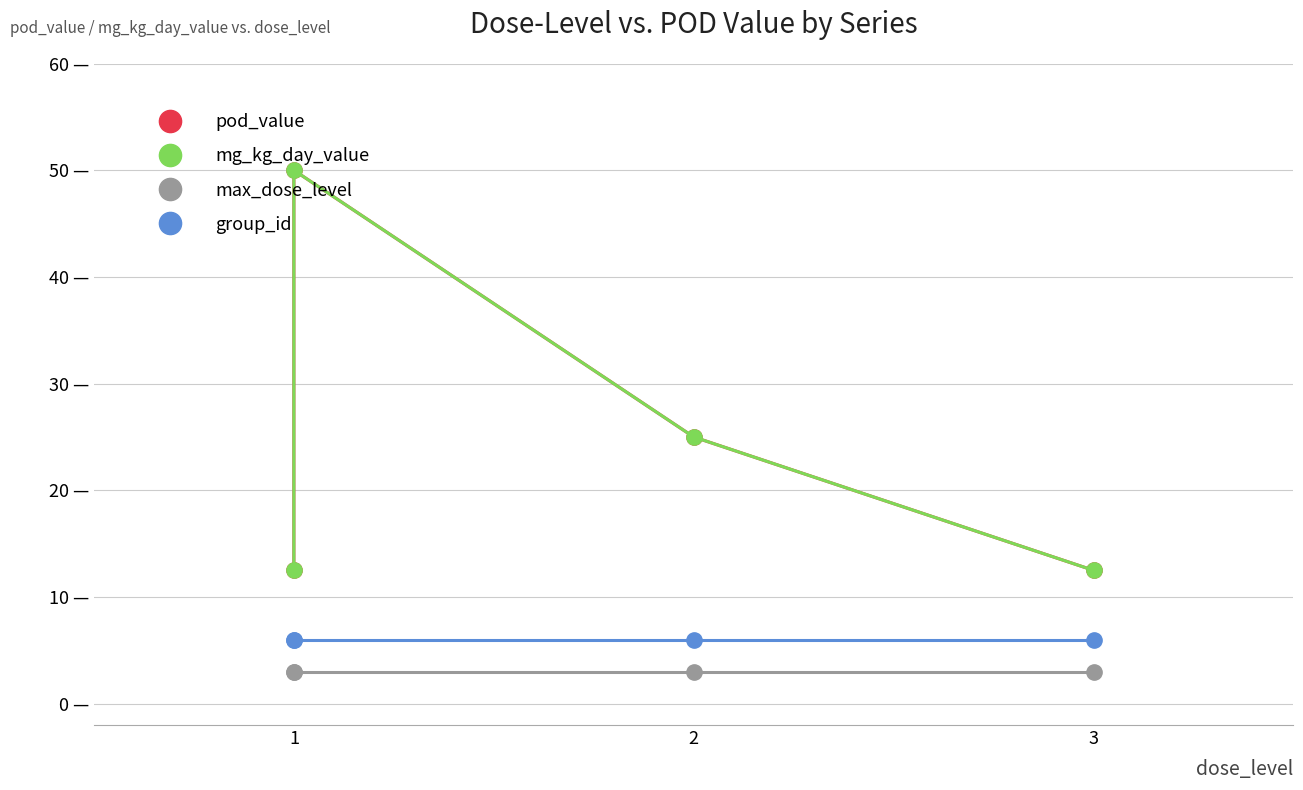

What is the maximum value for pod_value?

50.0